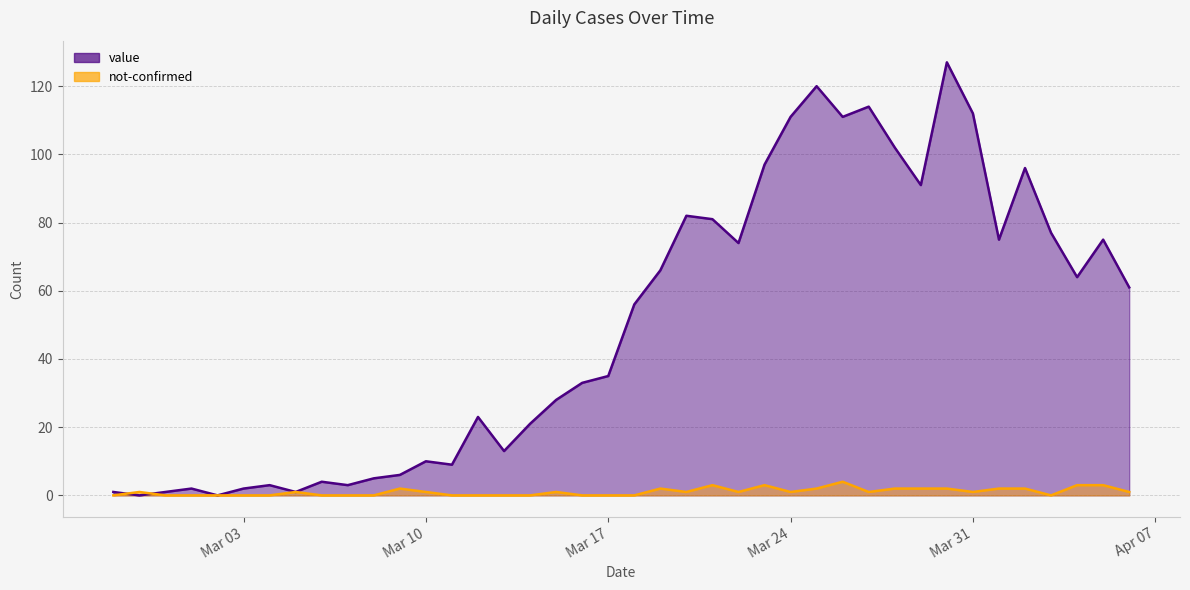

List the series in order of their overall mean, lowest first.

not-confirmed, value